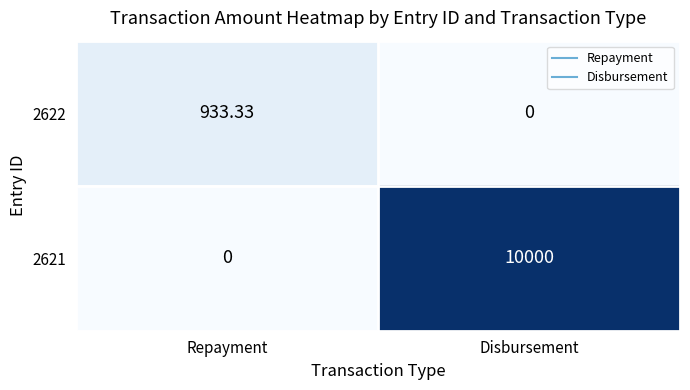

Which label corresponds to the largest value in the chart?

Disbursement